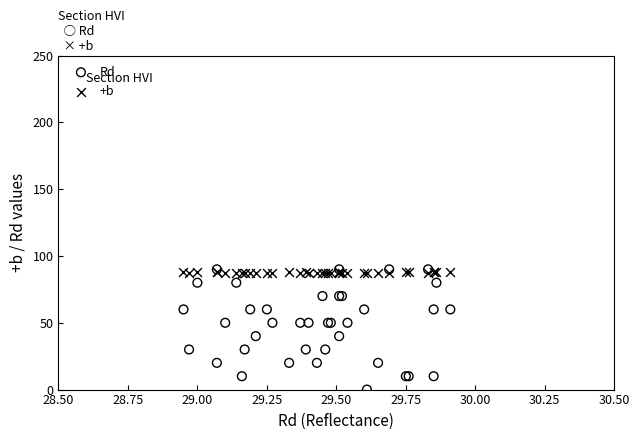

What are all the series names shown in the legend?

Rd, +b